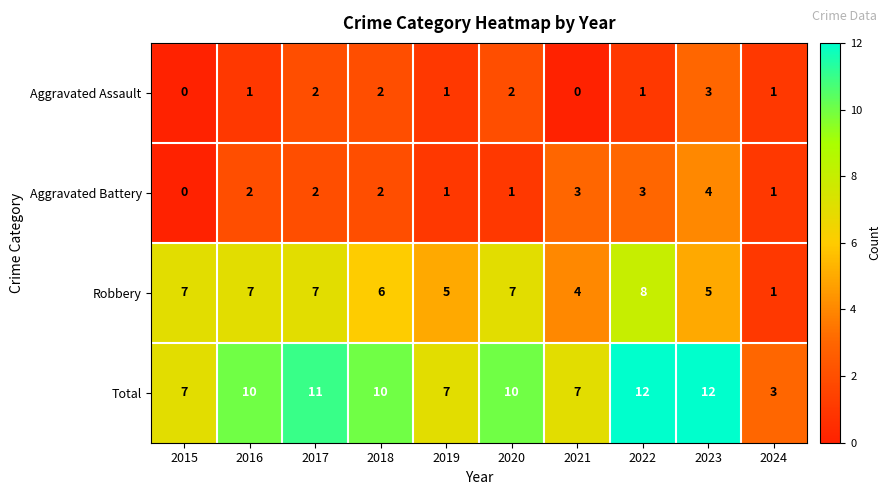

What is the sum of all Total values?

89